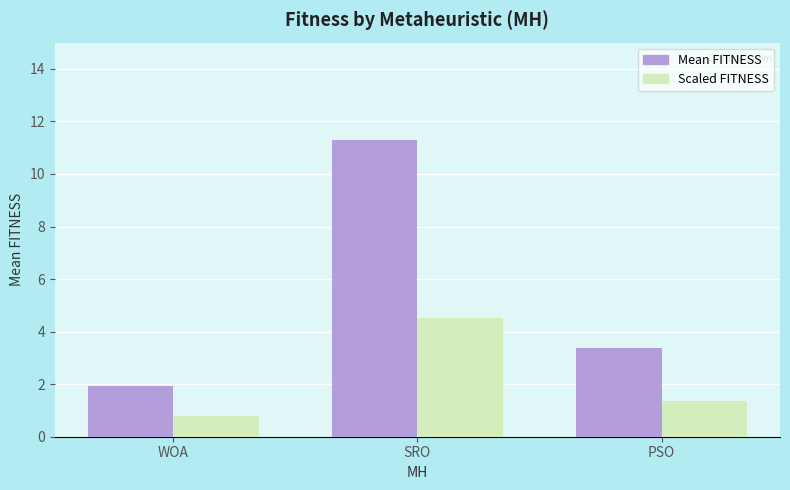

How many distinct data groups are displayed?

2